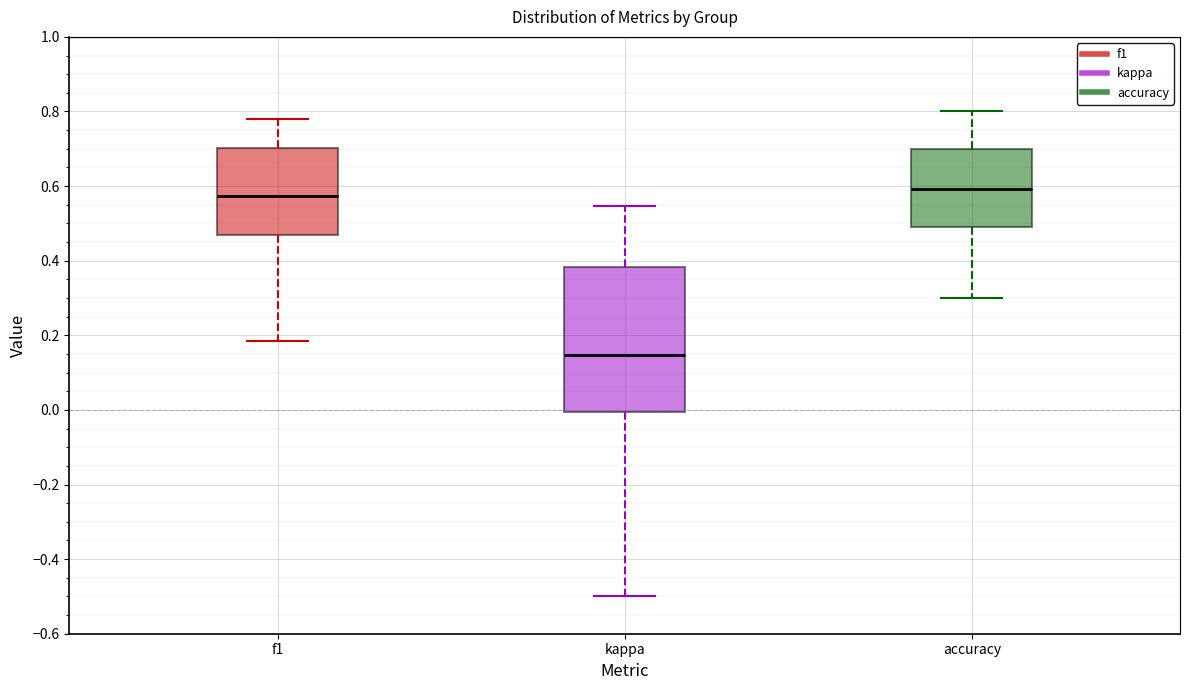

Where does the upper whisker of the box for kappa end on the y-axis? The values are not printed on the chart, so give them approximately, as read against the axis.

0.54